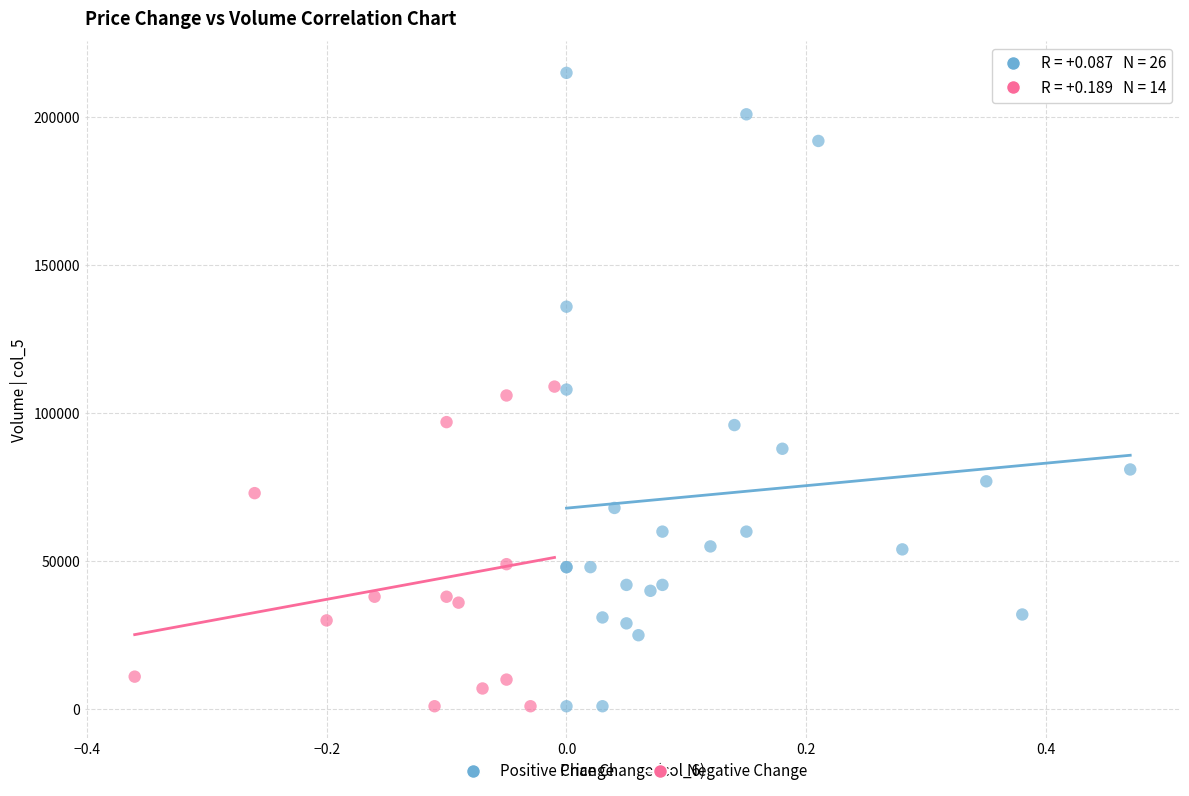

Which series has the widest spread of Y values?

Positive Change